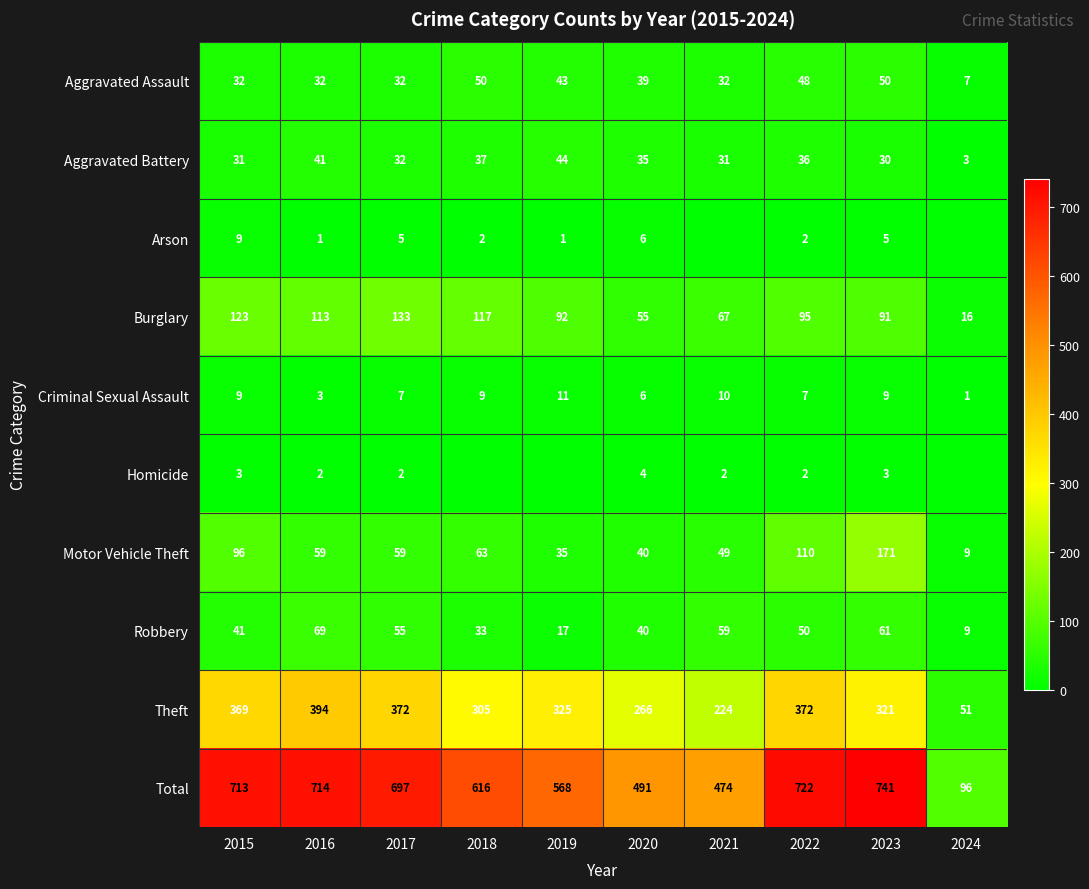

What is the sum of the Arson values at 2020 and 2018?

8